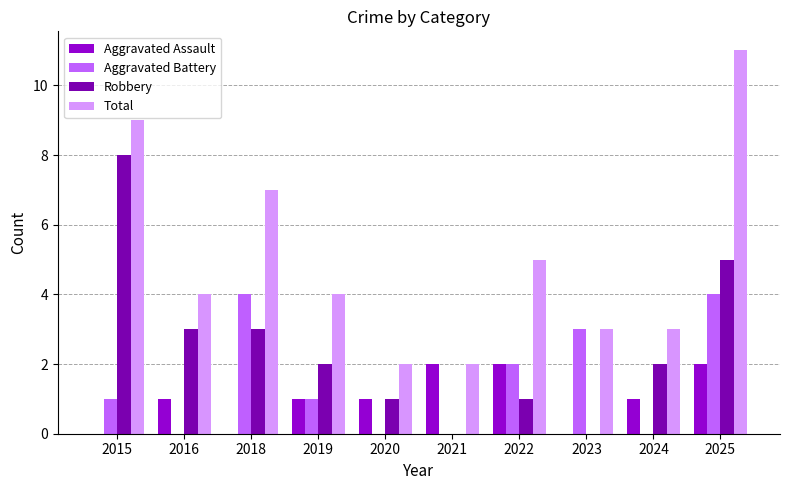

Where does the Robbery series first go above 2?

2015